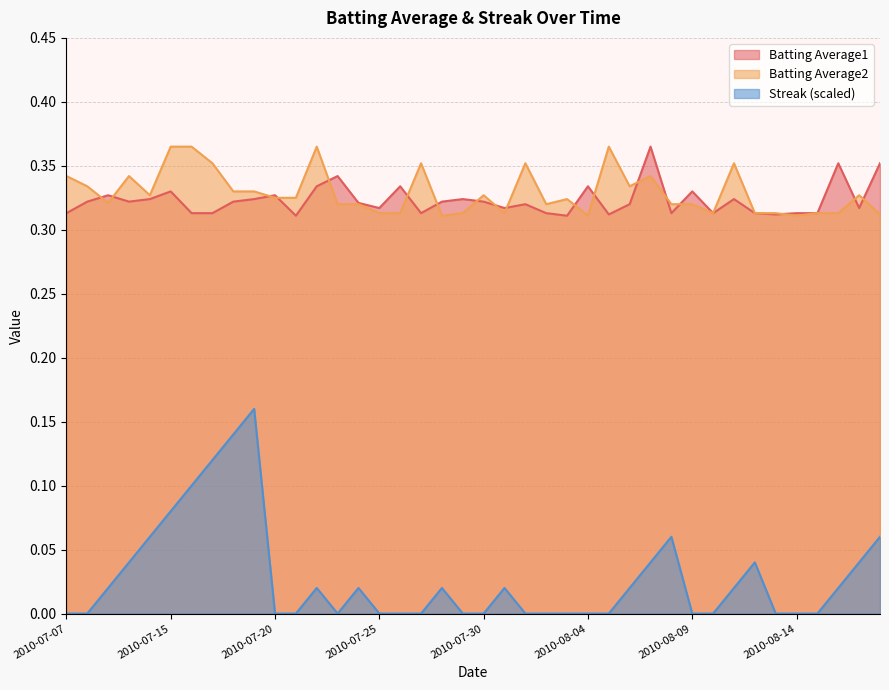

How many Streak values are between 0 and 1?

40